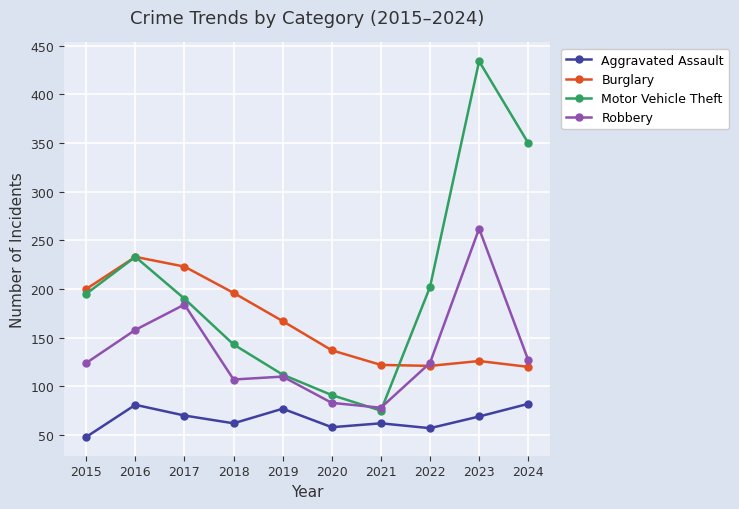

What is the spread (max minus min) of values at 2022?

145